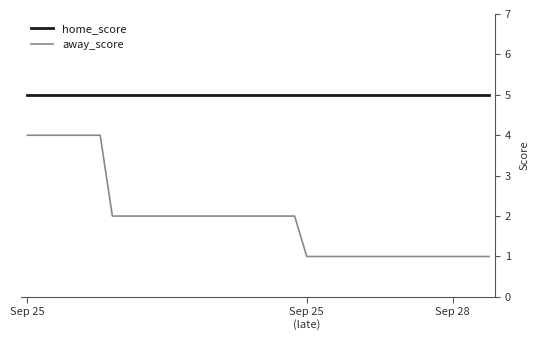

Which series has the largest range (max minus min)?

away_score